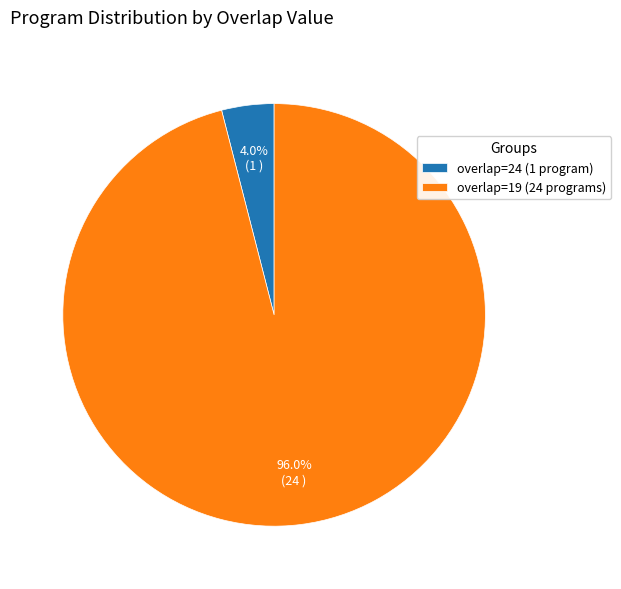

Count the number of slices in the pie.

2